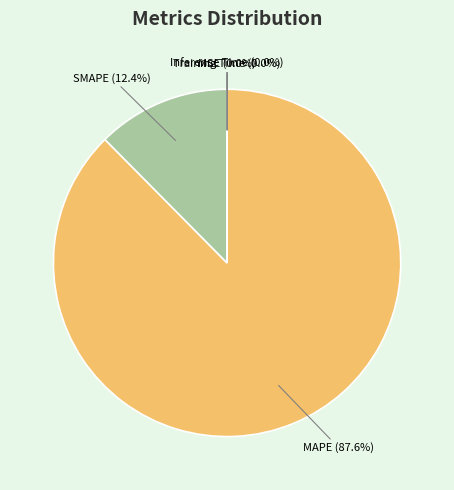

To the nearest percent, what portion does MAPE represent?

88%